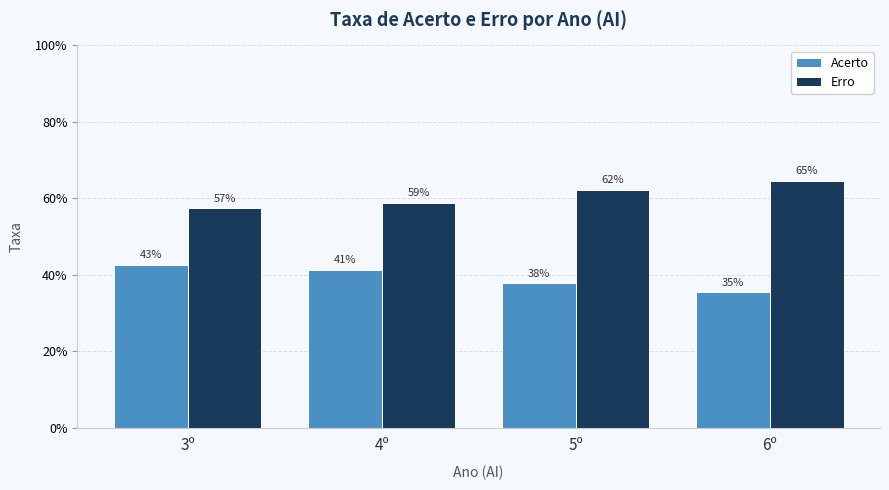

Reading right to left, list all the values displayed in this chart.

Acerto: 0.4	0.4	0.4	0.4
Erro: 0.6	0.6	0.6	0.6